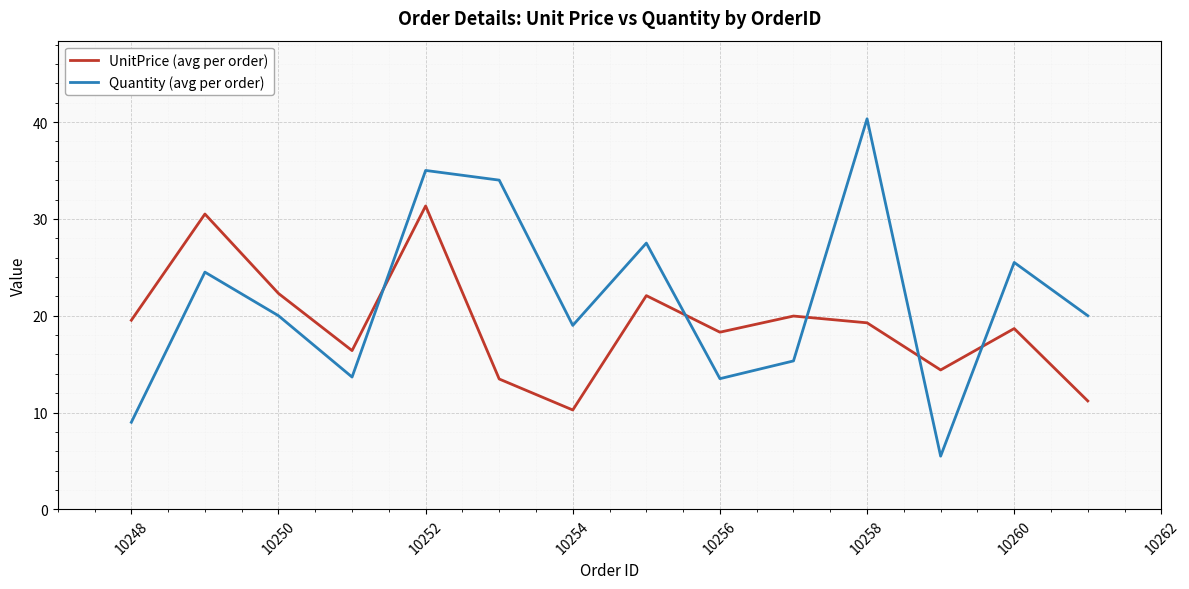

What is the minimum value shown in the chart?

5.5